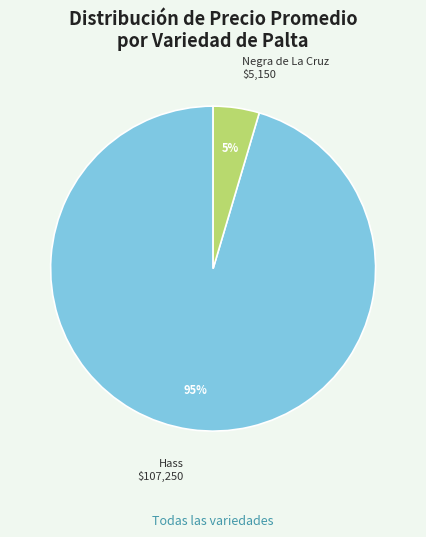

Does any single category account for the majority?

Yes